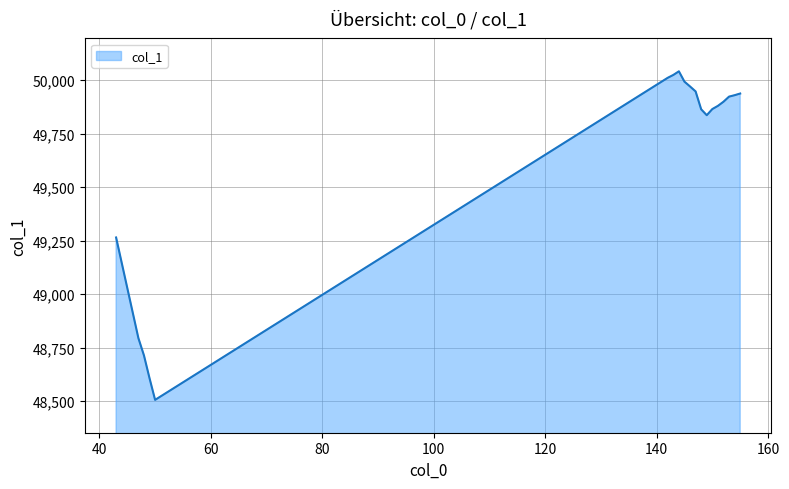

What is the greatest value displayed?

50040.7